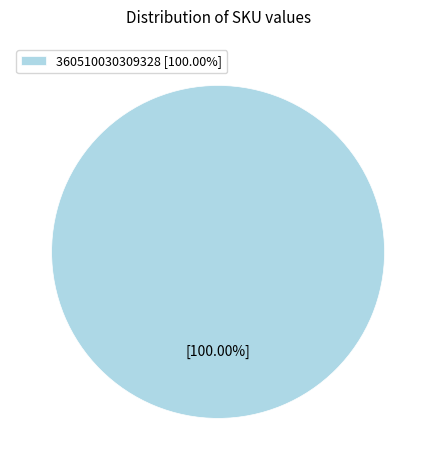

Rank the categories by value from lowest to highest.

360510030309328 [100.00%]